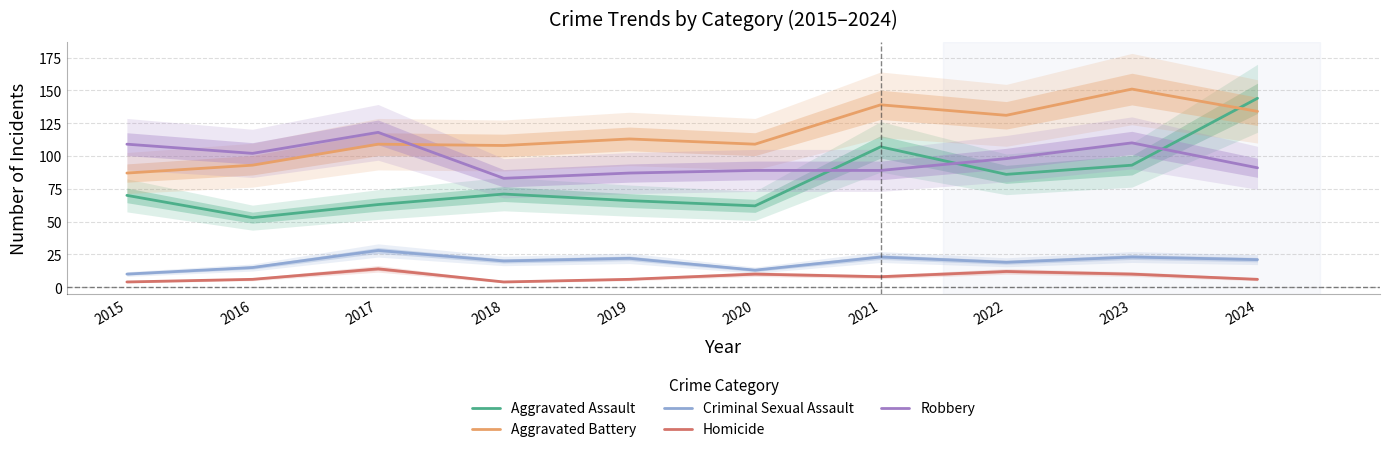

What is the spread (max minus min) of values at 2016?

96